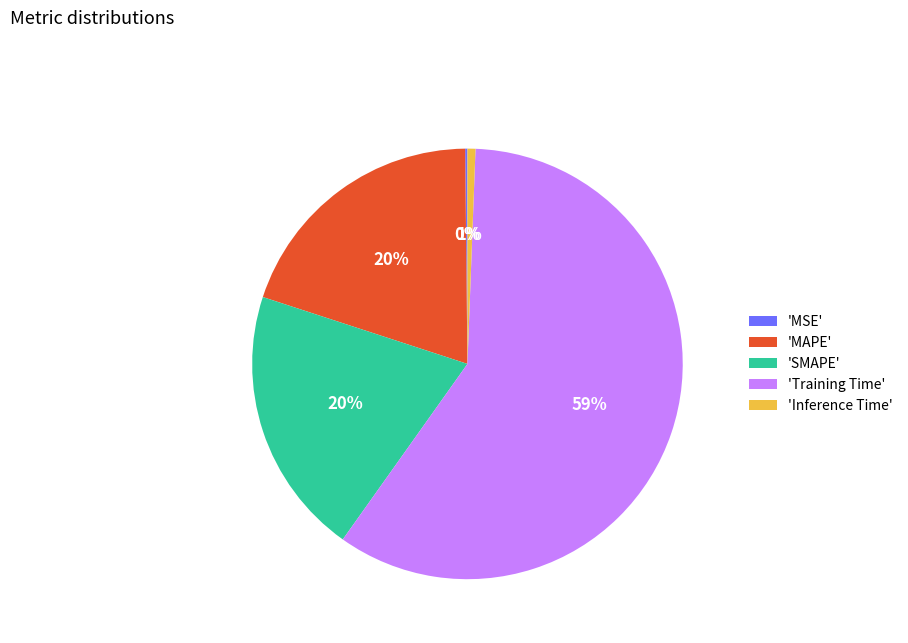

Which category accounts for the majority?

'Training Time'